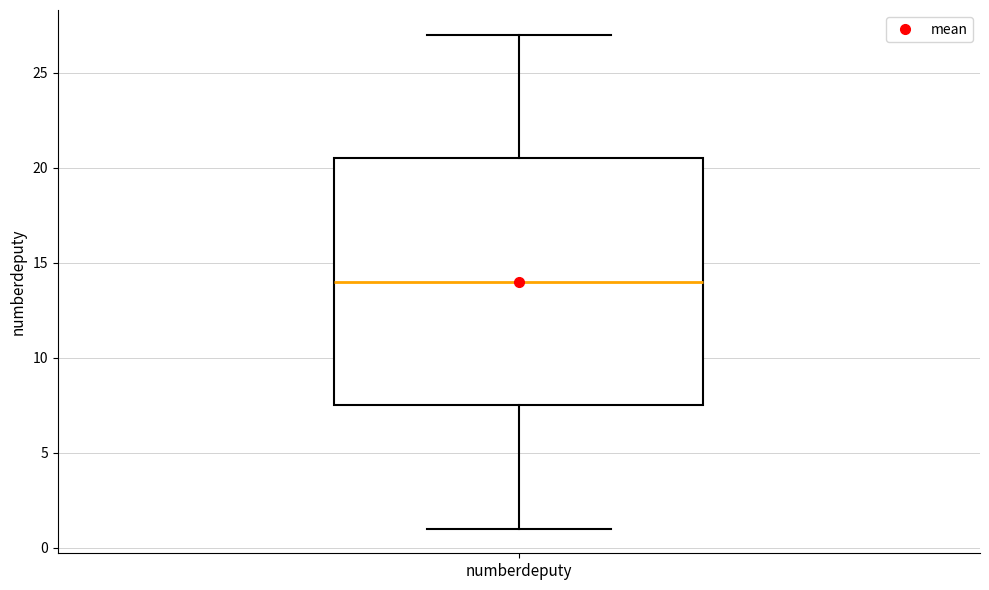

Transcribe this box plot: give where the median line is, the range the box spans, and where the two whiskers end, as read against the y-axis. The values are not printed on the chart, so give them approximately, as read against the axis.

median 14.0, box 7.5 to 20.5, whiskers 1.0 to 27.0